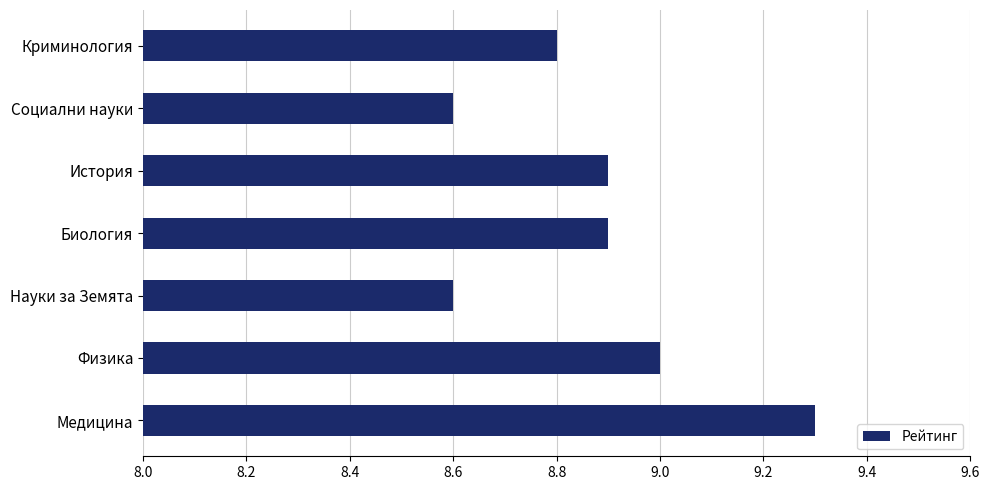

What is the minimum value shown in the chart?

8.6